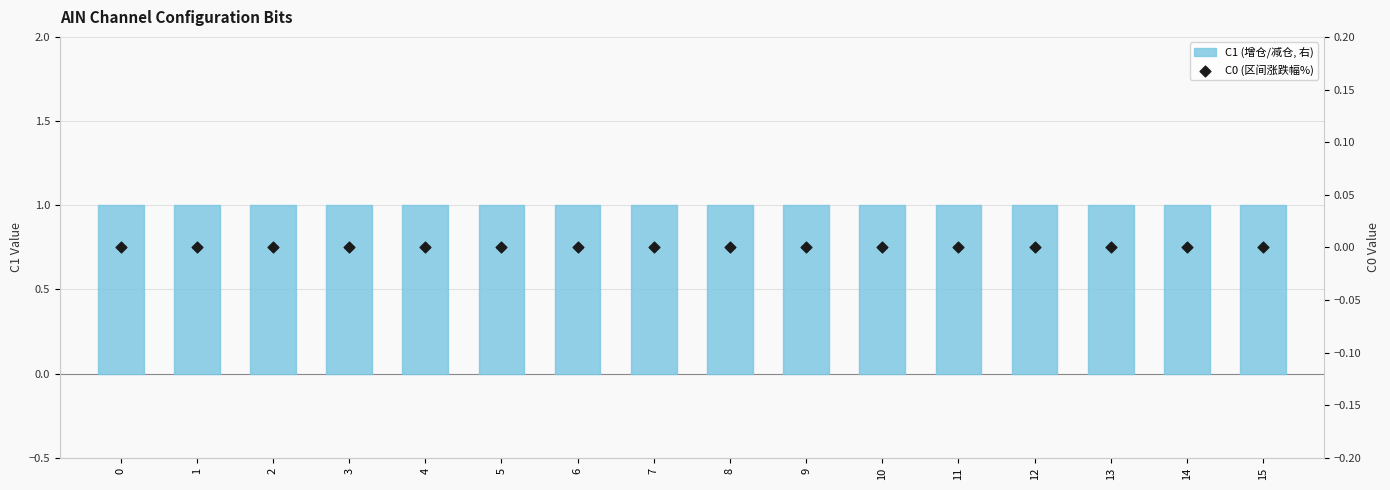

At how many categories does at least one series exceed 0?

16